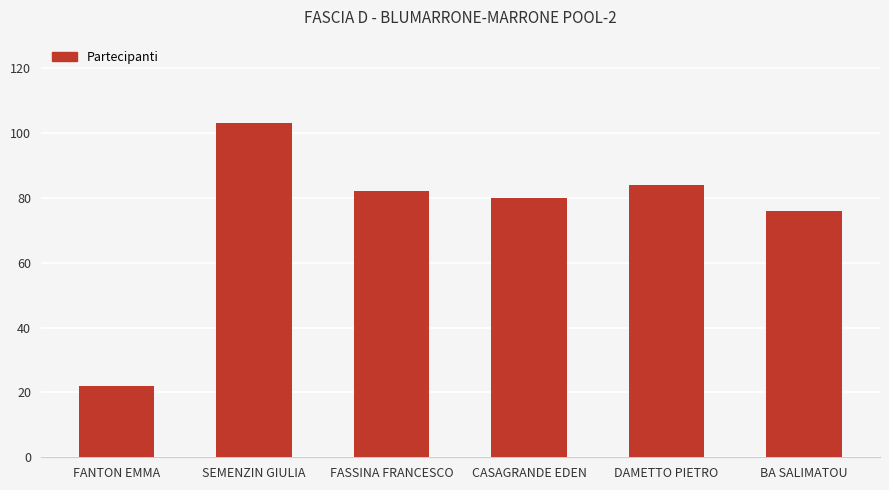

Read the value at CASAGRANDE EDEN, to the nearest 10.

80